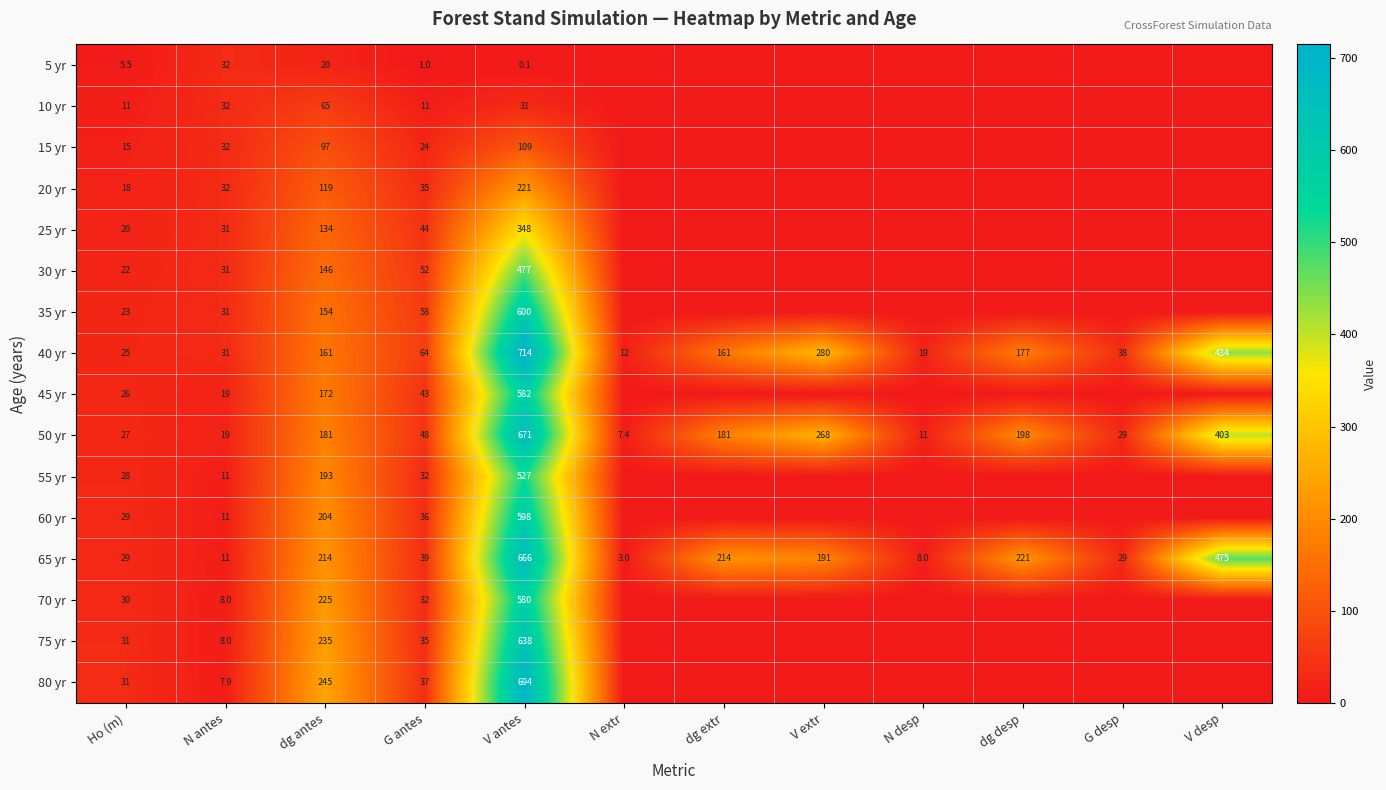

At which category does the chart reach its minimum across all series?

N extr